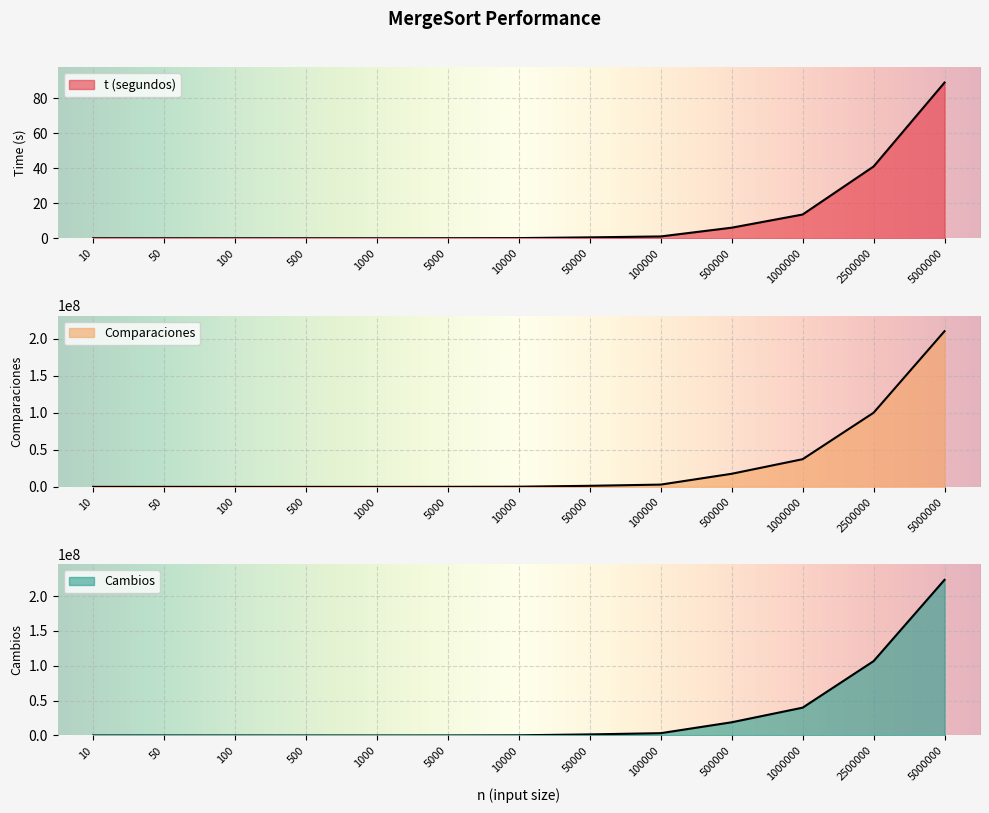

What is the highest value of the t (segundos) series?

88.9